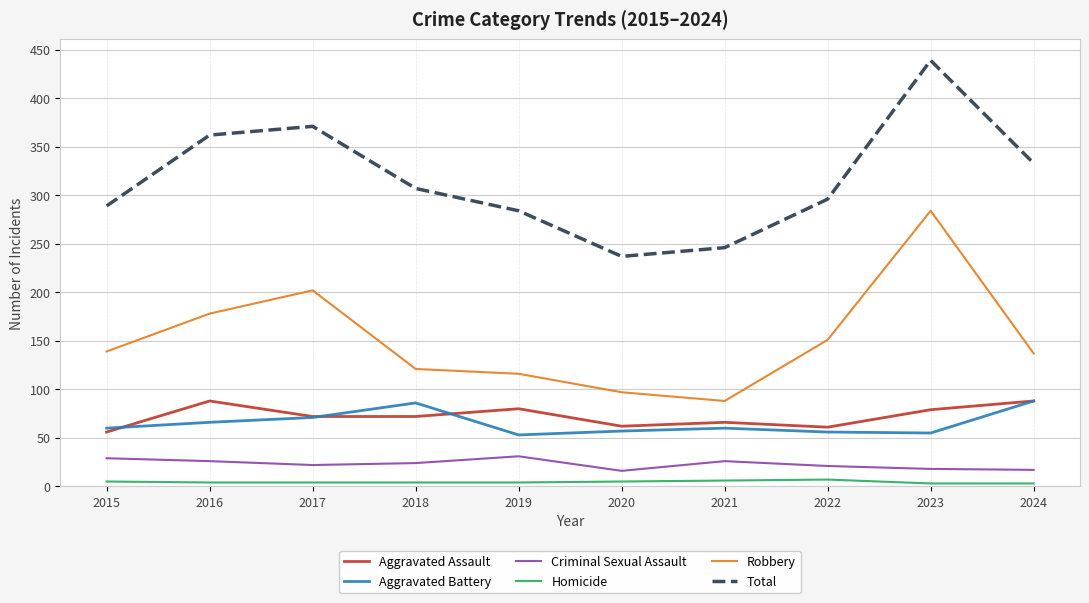

At which label is Robbery closest to 186?

2016